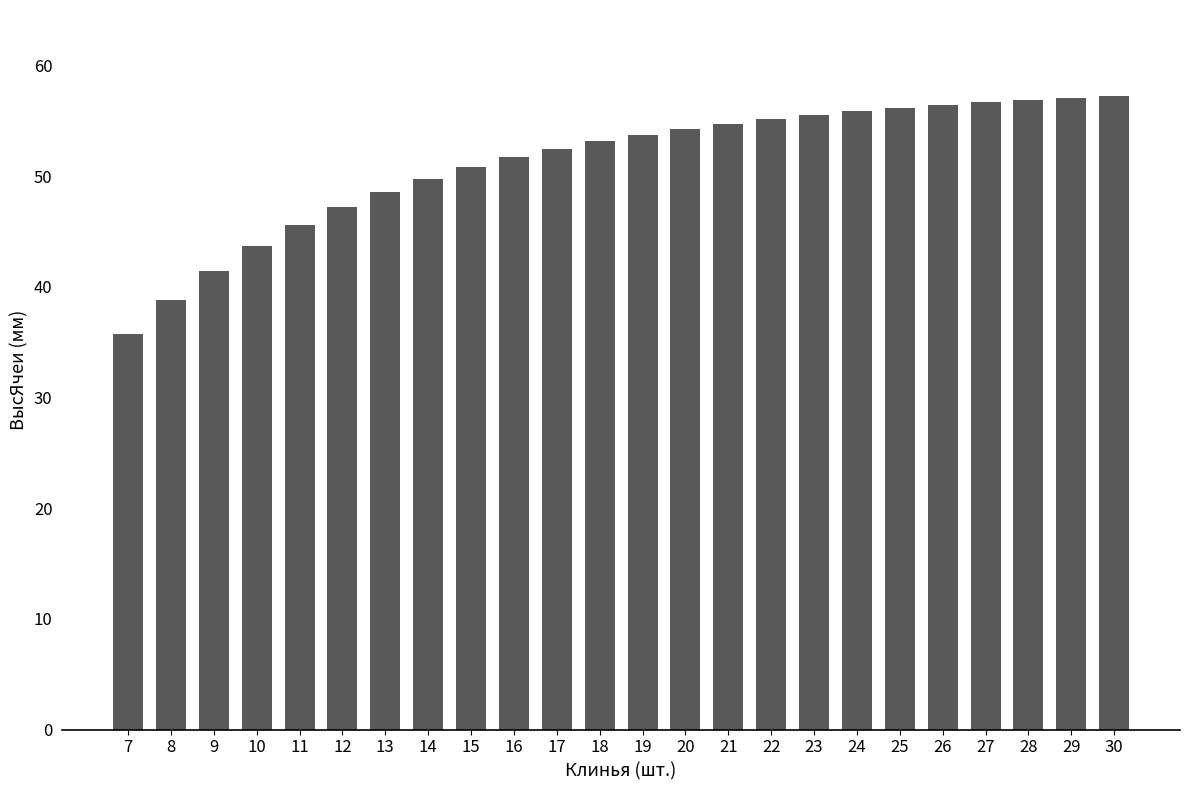

How many distinct data groups are displayed?

1